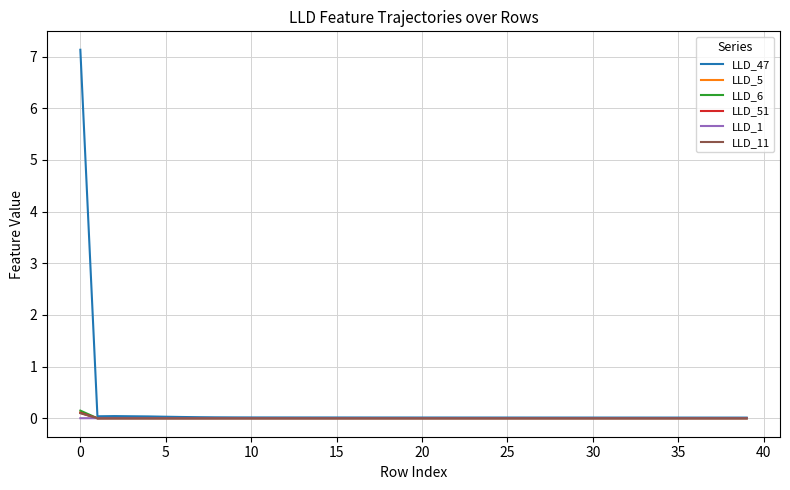

What is the sum of all LLD_5 values?

0.1